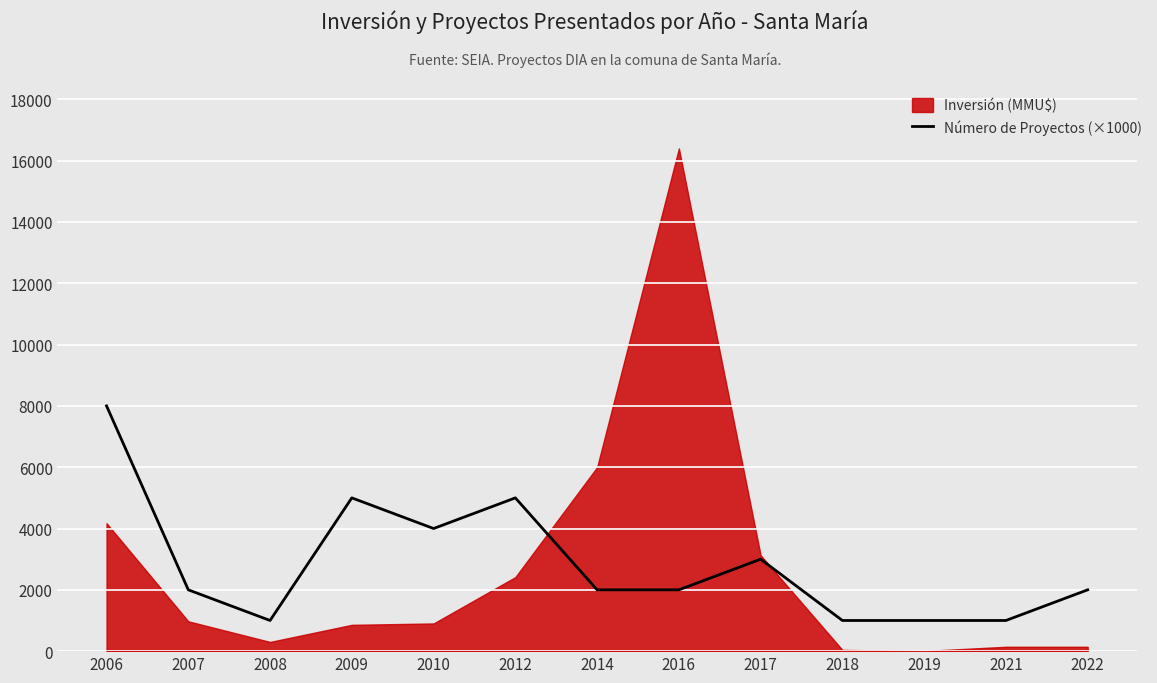

How many lines are shown in the chart?

1